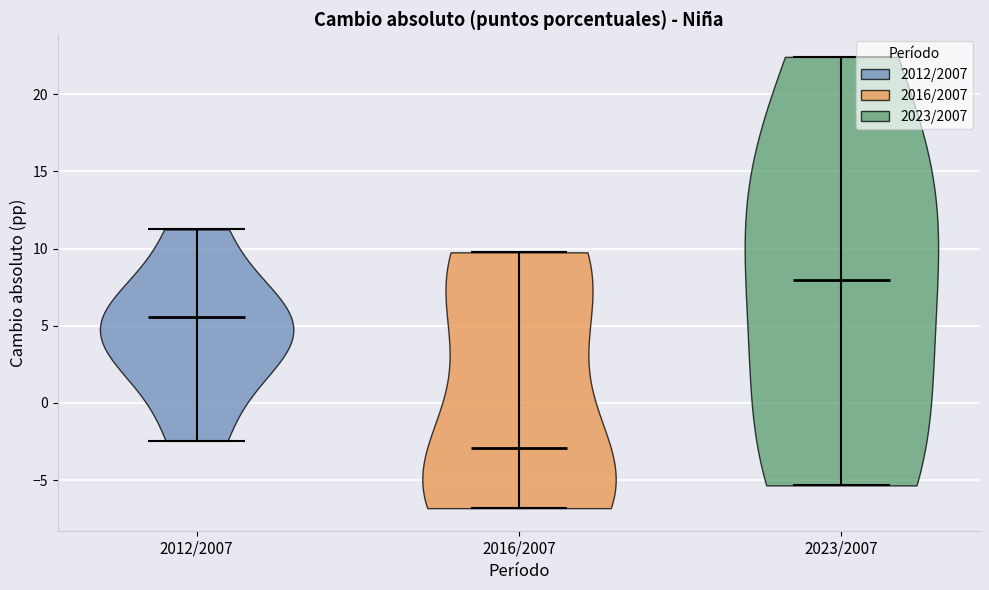

What is the lowest point the violin for 2012/2007 reaches on the y-axis? The values are not printed on the chart, so give them approximately, as read against the axis.

-2.5